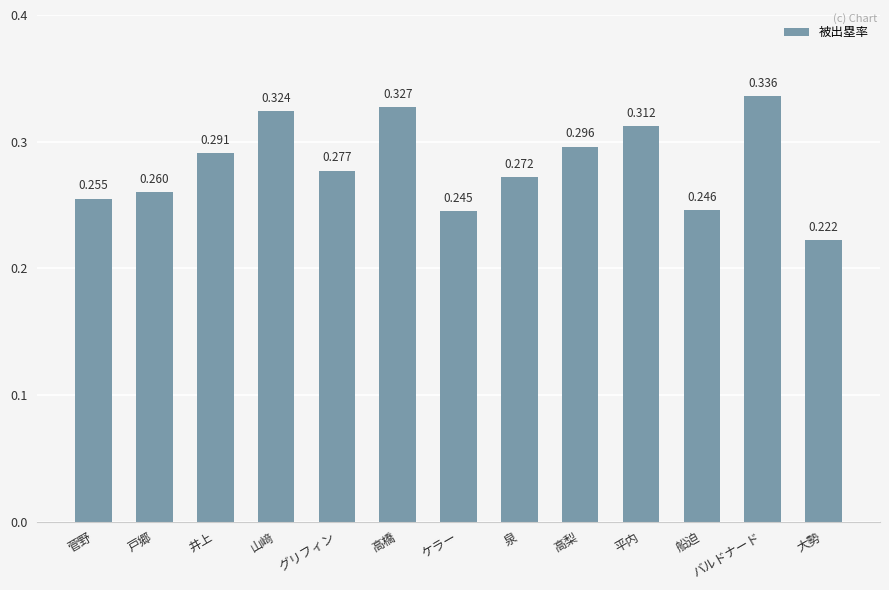

What is the difference between the maximum and minimum values?

0.1